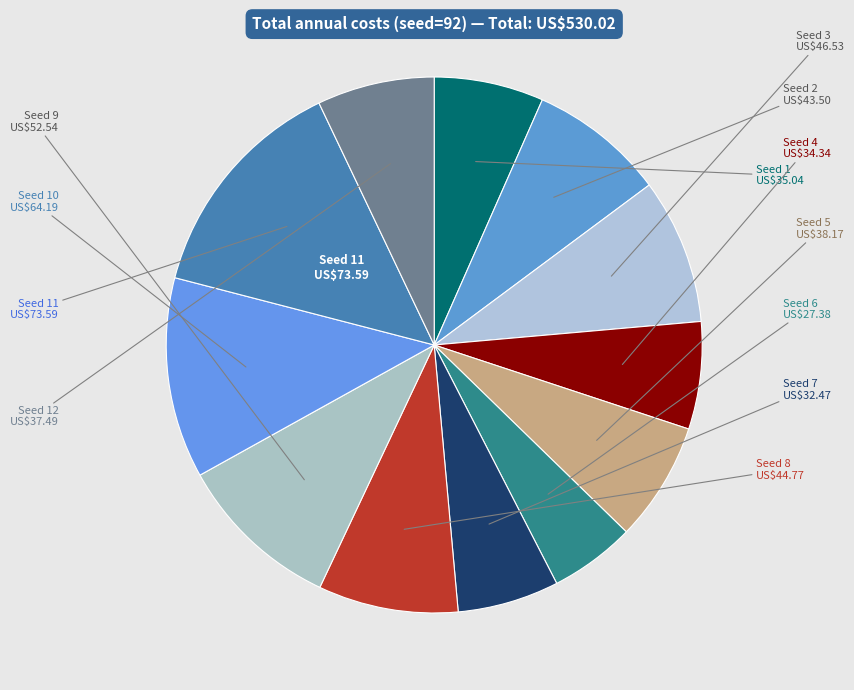

How many slices are in this pie chart?

12